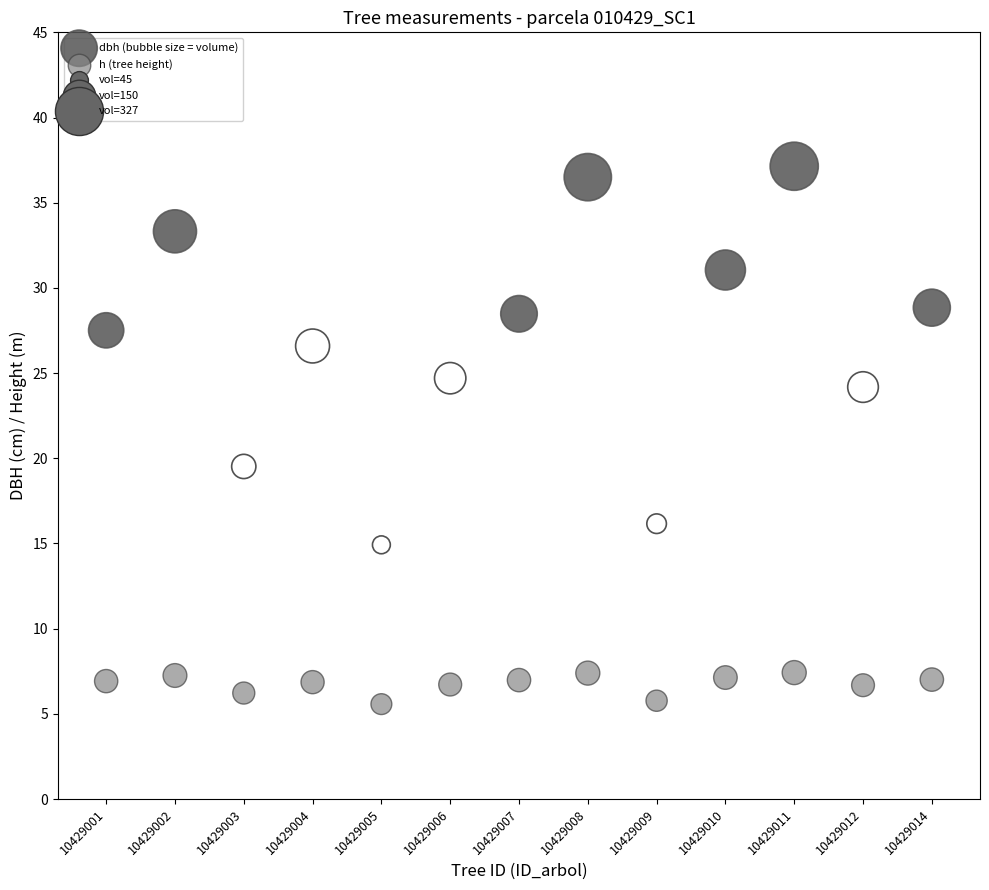

Across all data points, what is the range of Y values (max minus min)?

31.6